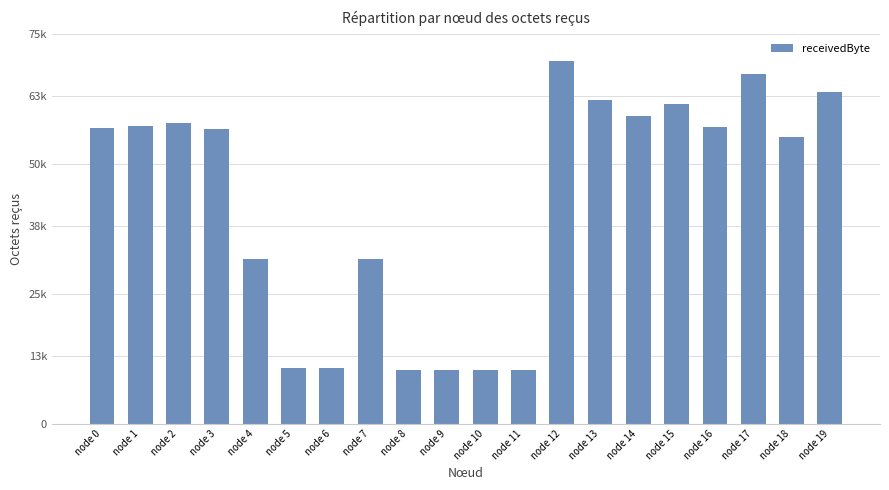

True or false: the data shows 10400 at node 11.

True